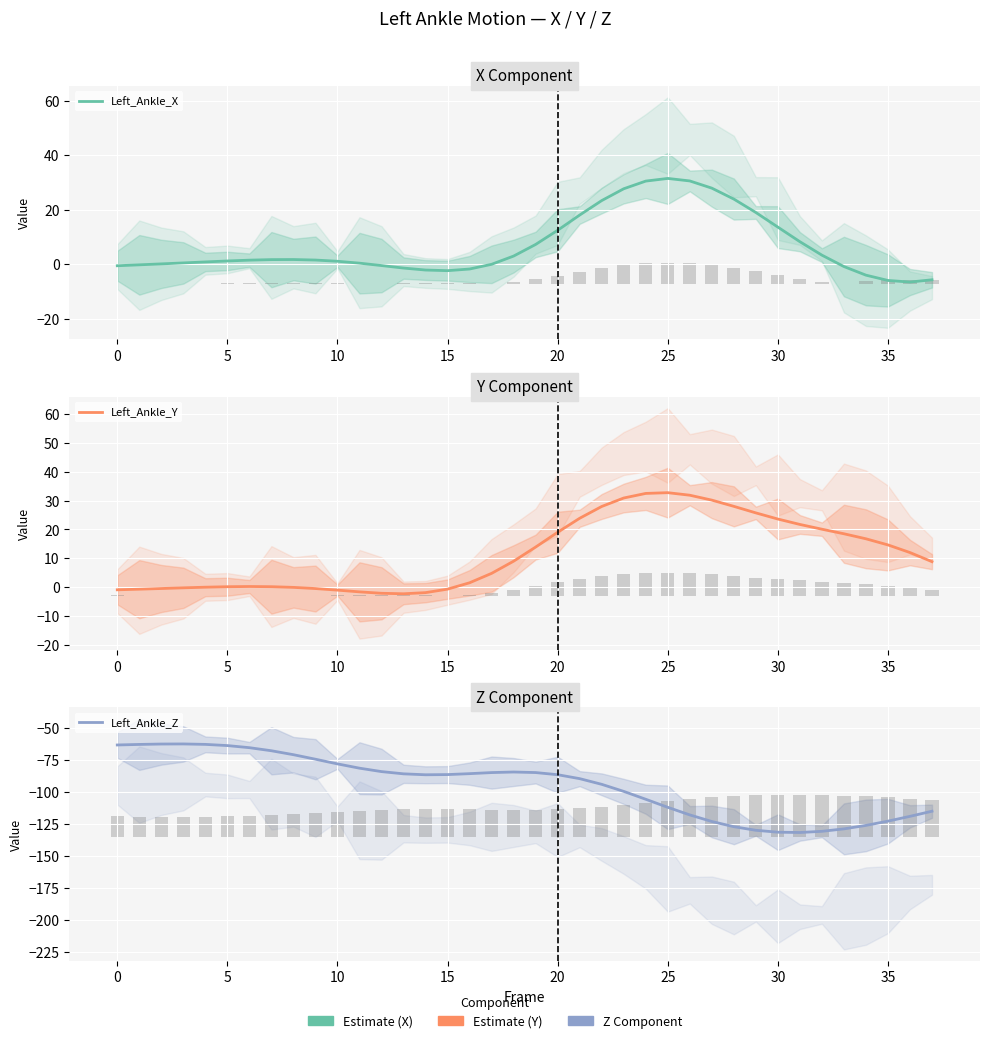

How many series are shown in this chart?

3